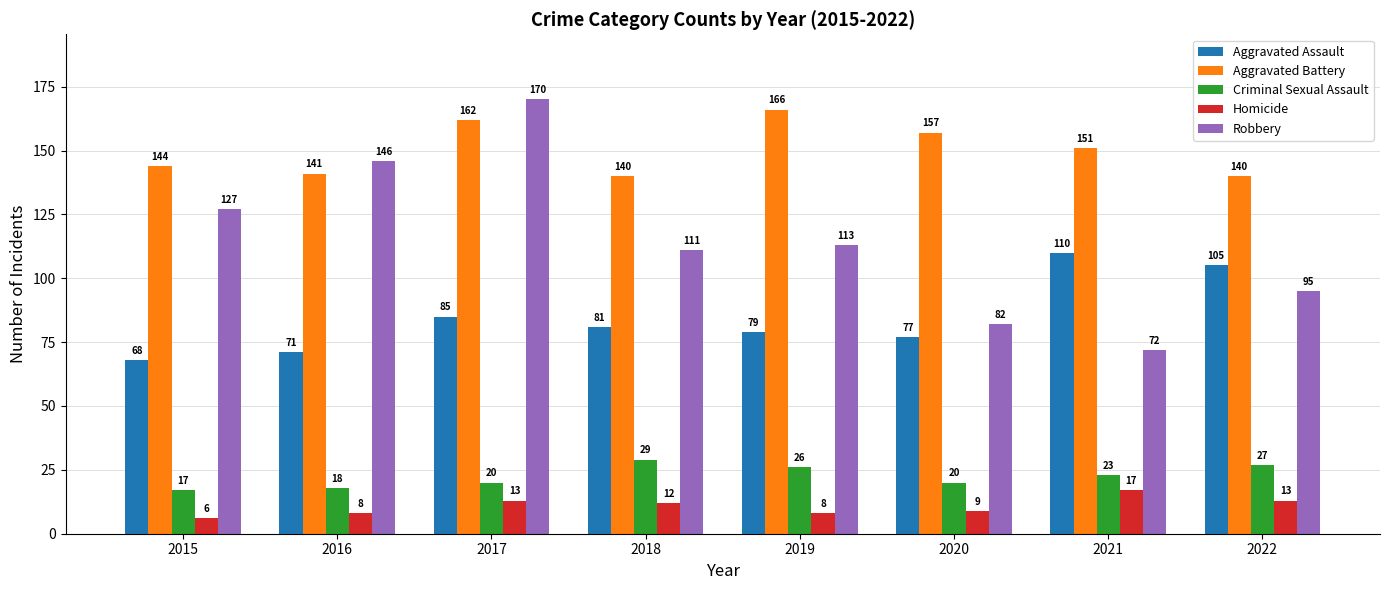

True or false: Aggravated Assault has a value of 77 at 2020.

True